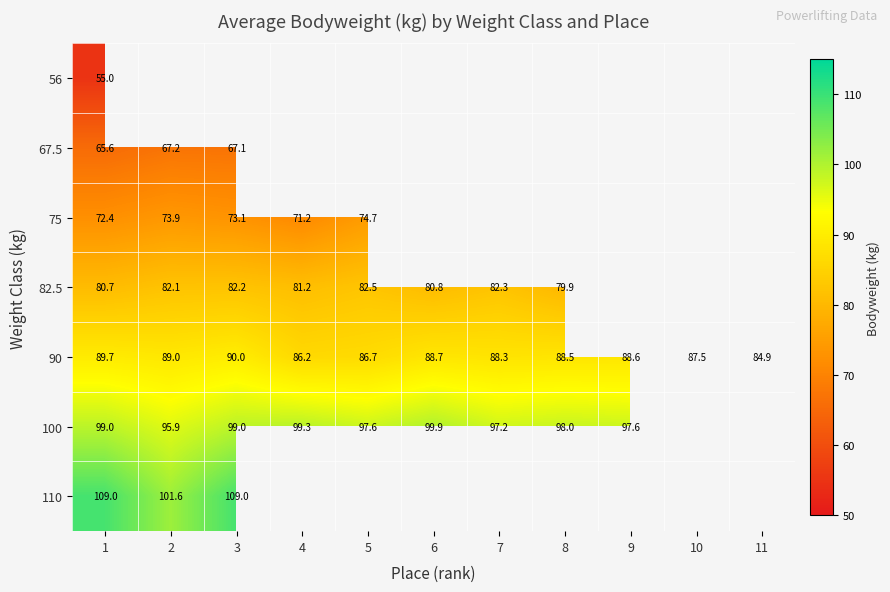

What is the spread (max minus min) of values at 1?

54.0